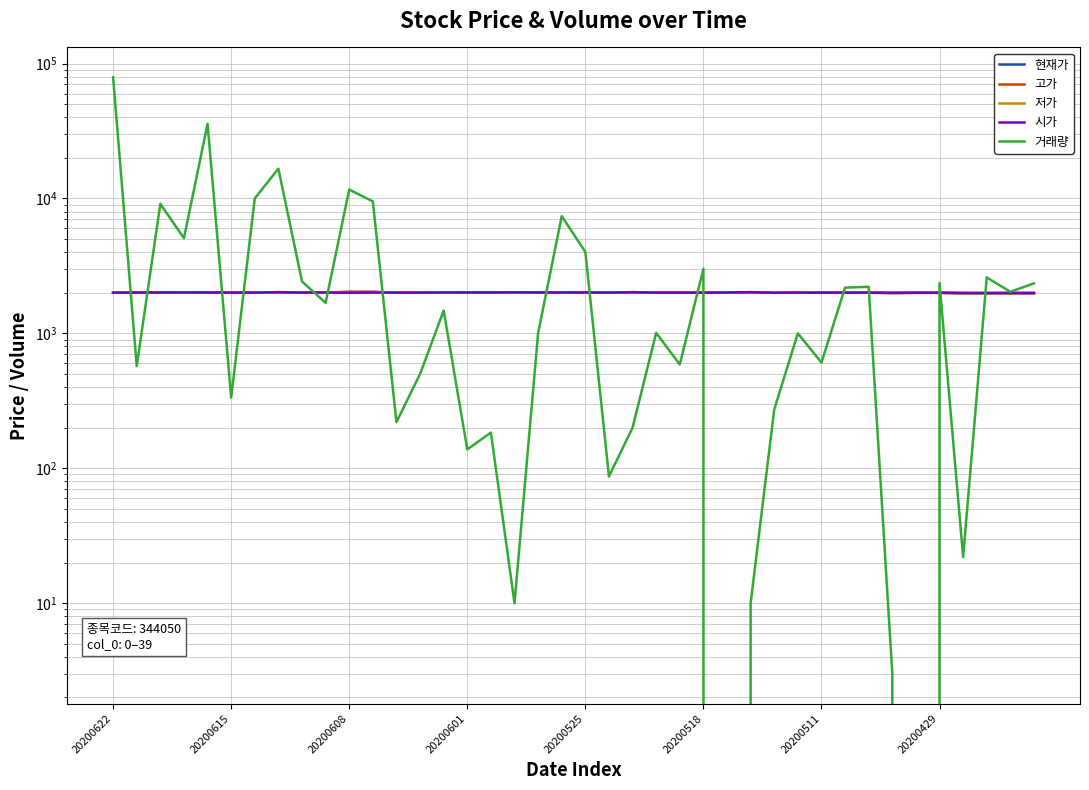

What is the spread (max minus min) of values at 33?

1992